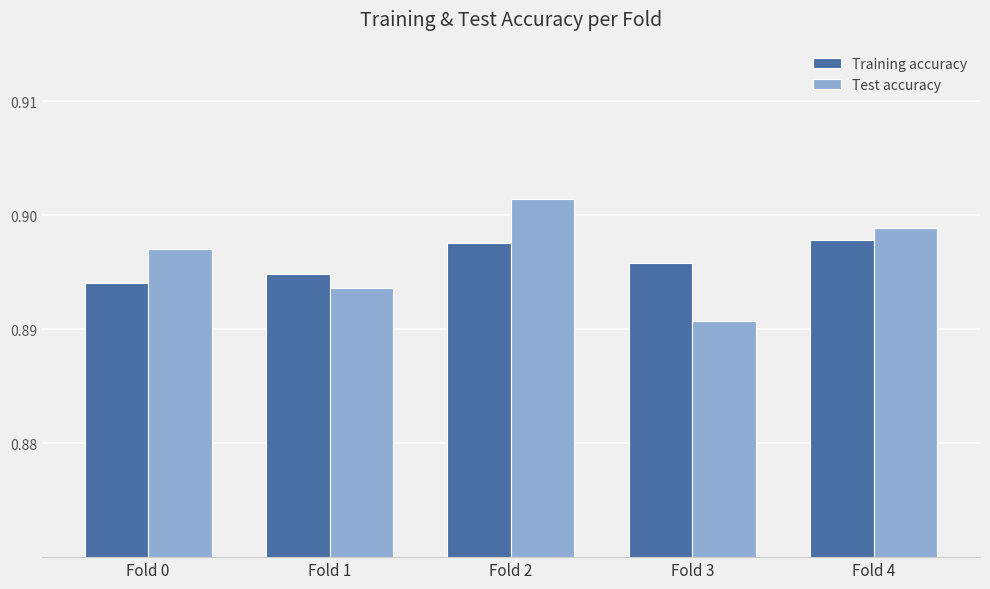

What is the sum of the Test accuracy values at Fold 3 and Fold 2?

1.8